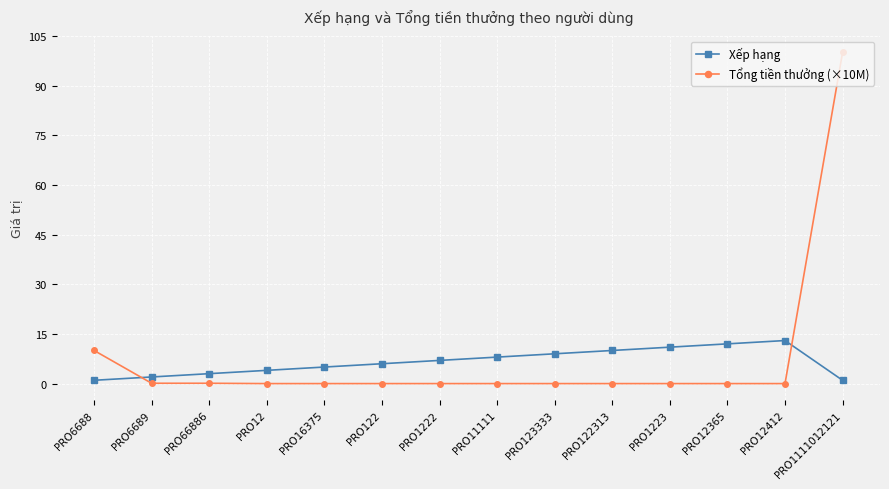

Rank the series by their maximum value, from highest to lowest.

Tổng tiền thưởng (×10M), Xếp hạng